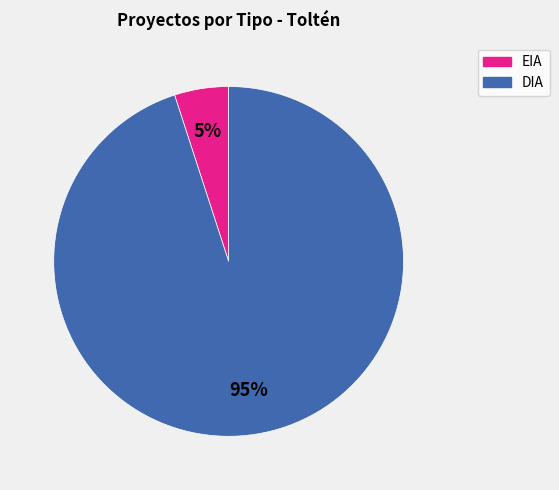

Which category has the biggest portion of the pie?

DIA